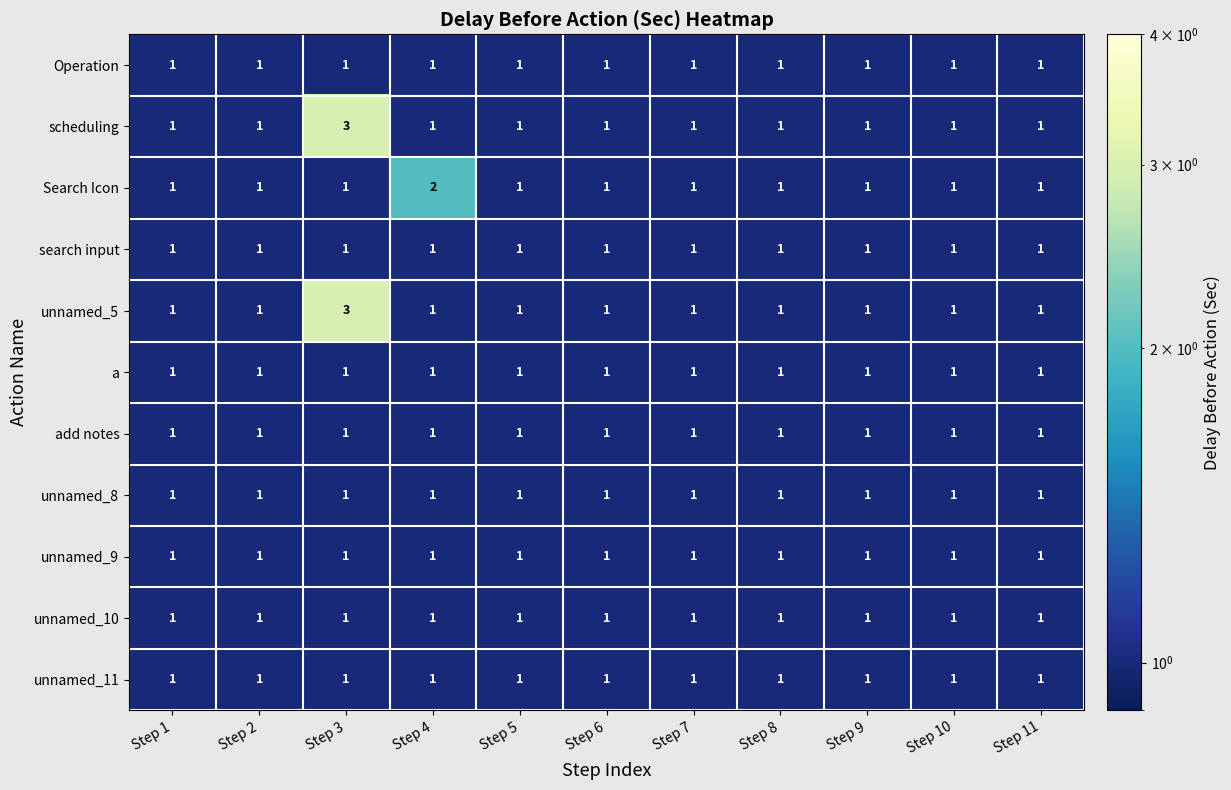

The a series shows 1 at Step 9. True or false?

True